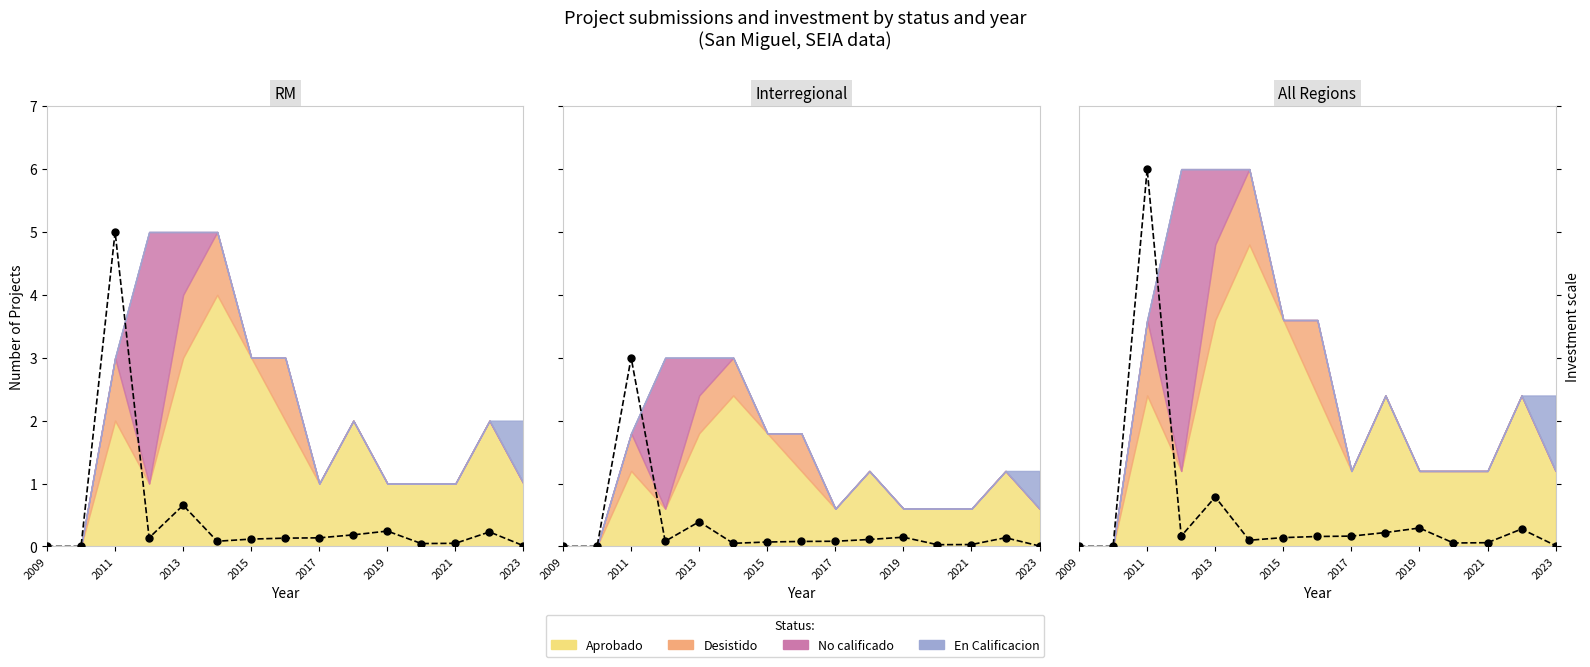

Is it true that the value at 10 is 0.3?

True